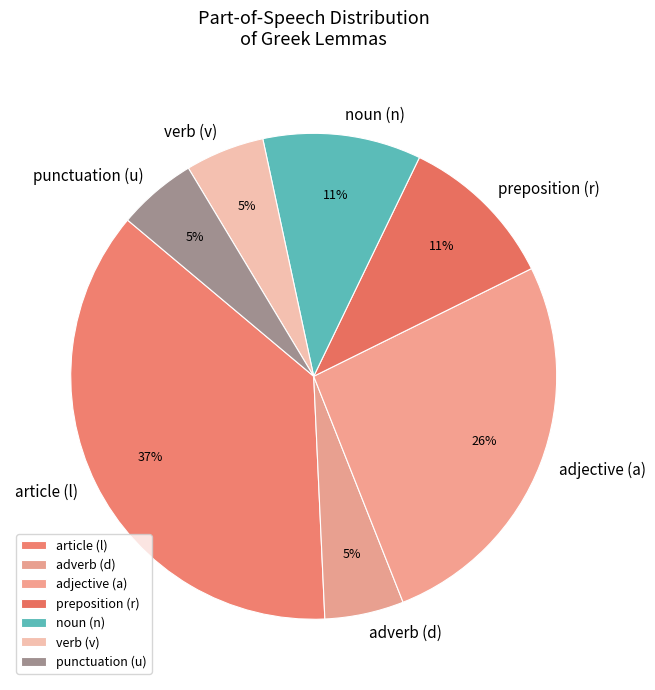

What percentage is the noun (n) slice, to the nearest percent?

11%